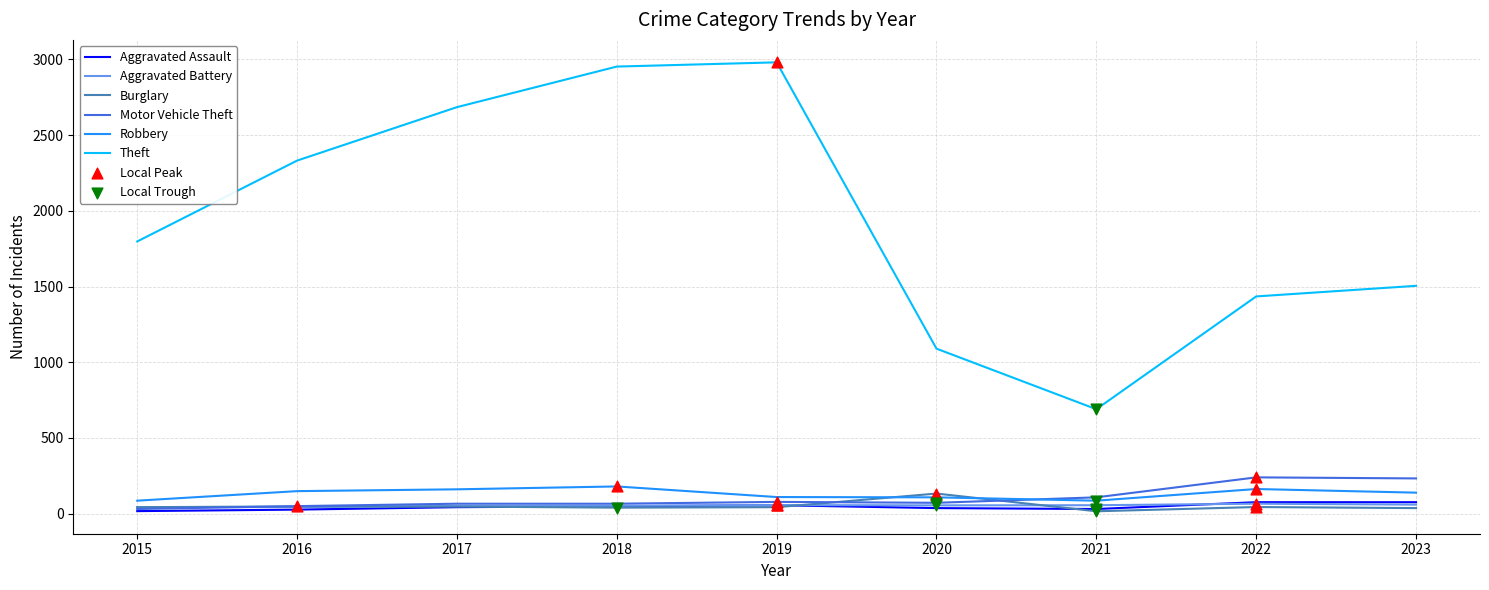

At how many categories does at least one series exceed 58?

9